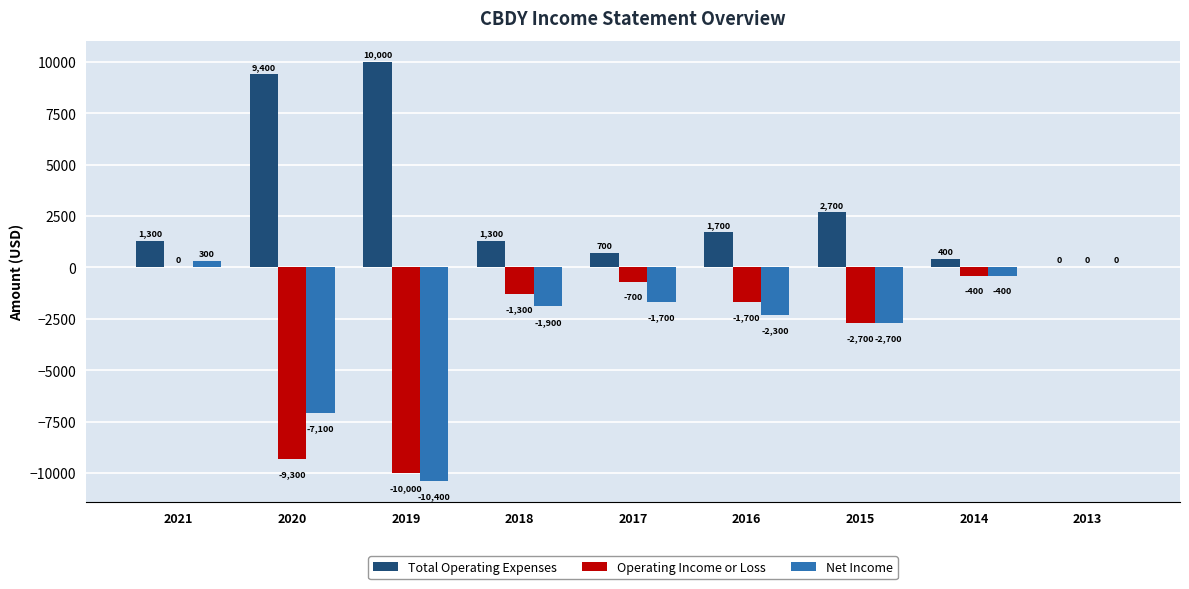

At which label is Total Operating Expenses closest to 5000?

2015